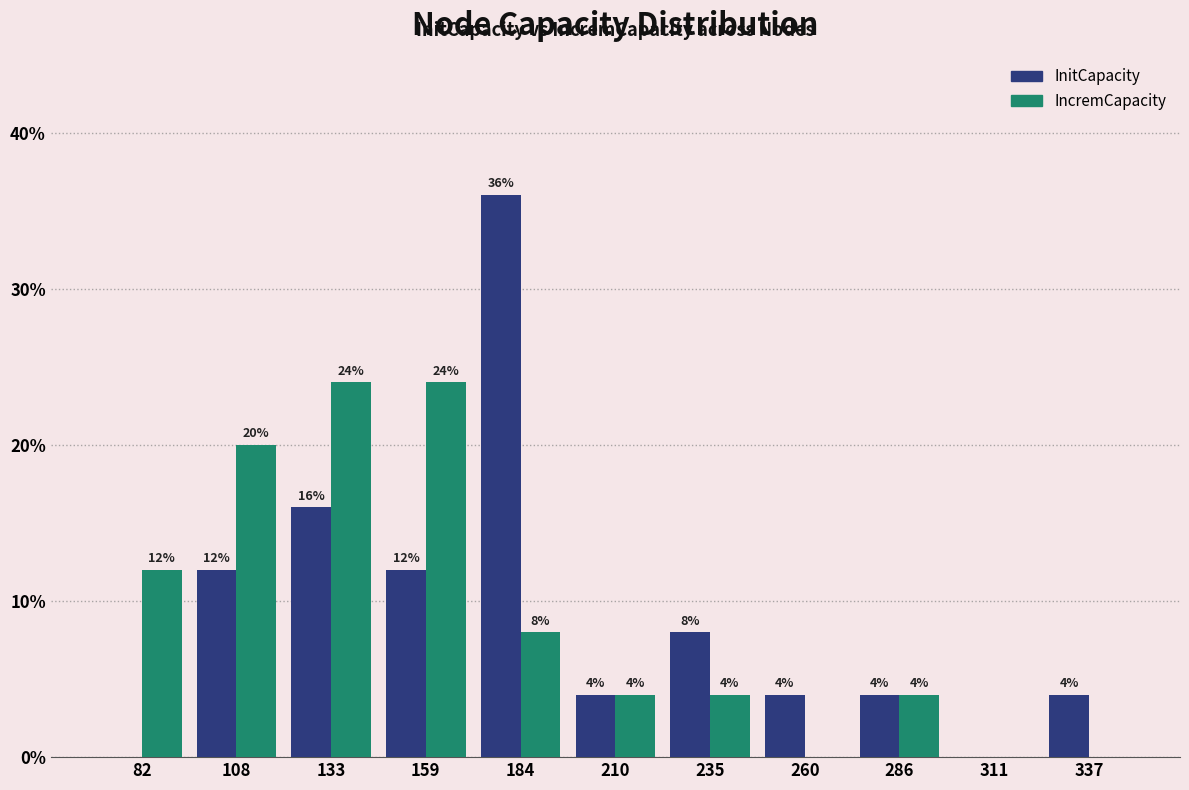

In the InitCapacity series, which range on the x-axis has the tallest bar?

170 to 195